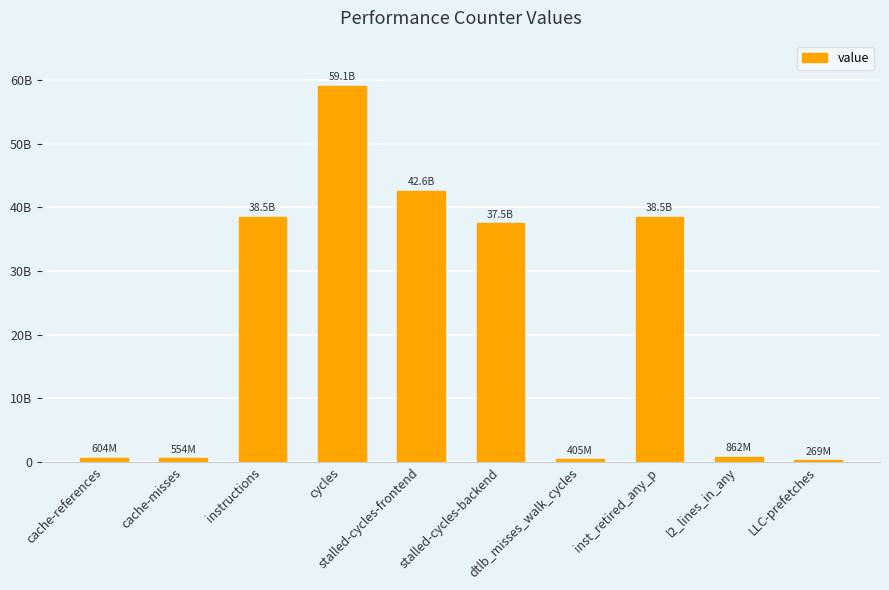

Is it true that the value at inst_retired_any_p is 50499060451?

False